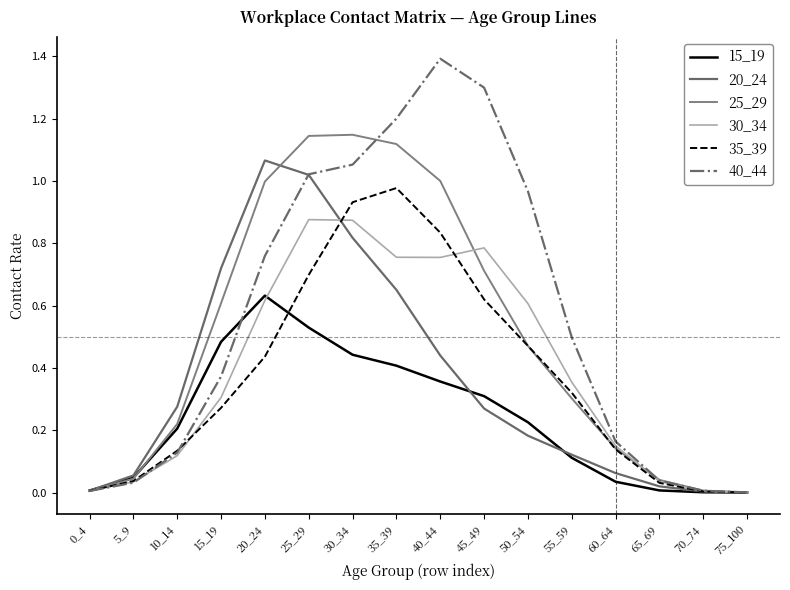

What is the sum of the 20_24 values at 25_29 and 20_24?

2.1